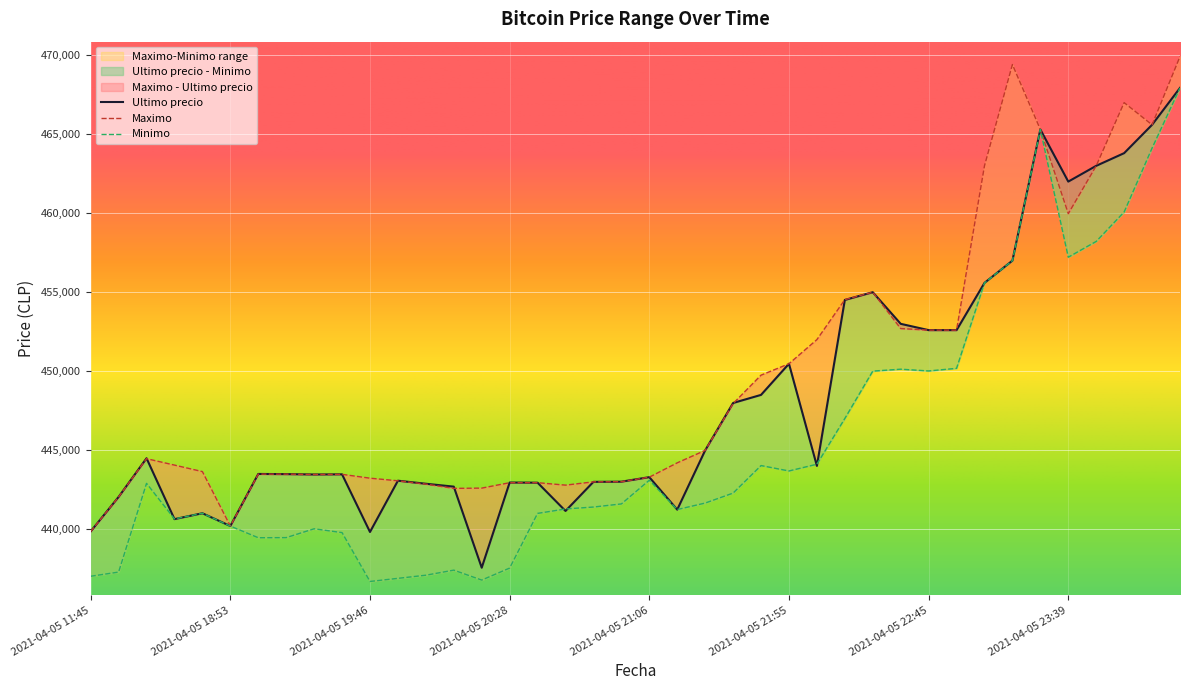

Is it true that Minimo equals 189302 at 2021-04-05 22:45?

False